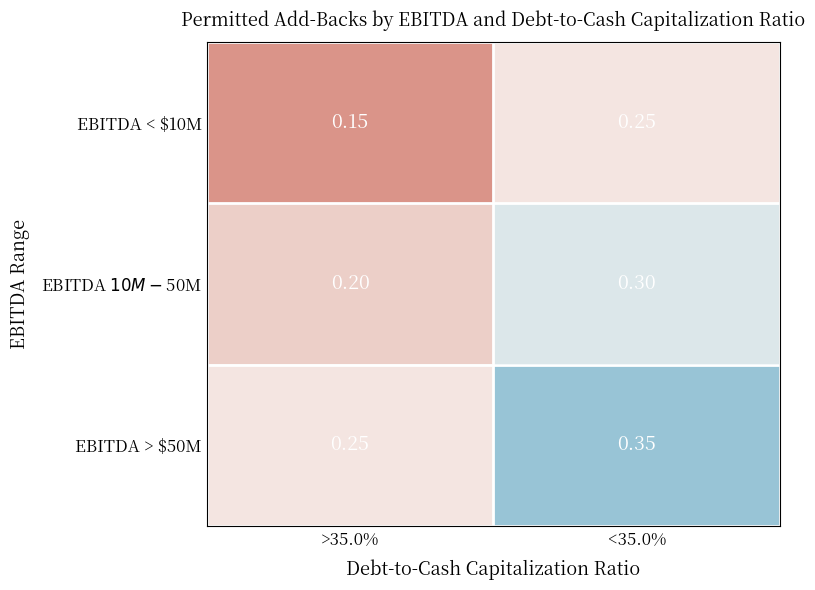

How many categories are shown in the chart?

2